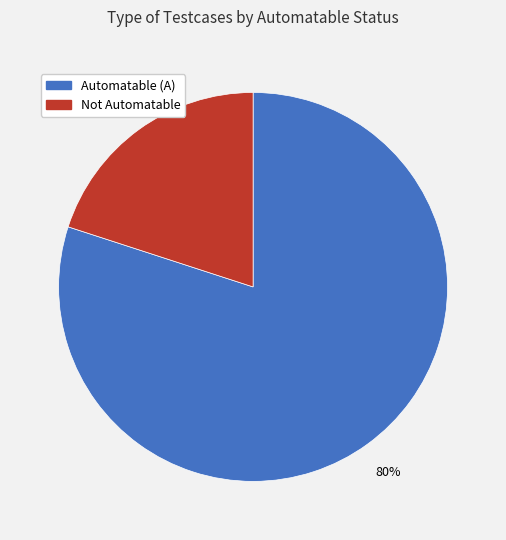

What percentage is the Not Automatable slice, to the nearest percent?

20%